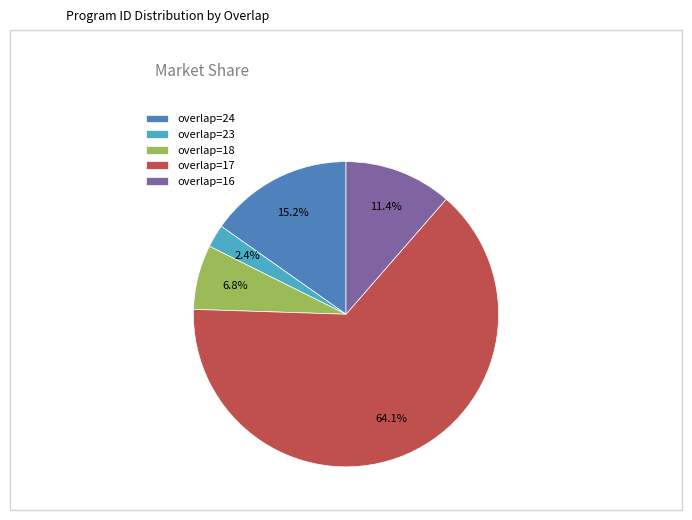

Rank the categories by value from lowest to highest.

overlap=23, overlap=18, overlap=16, overlap=24, overlap=17